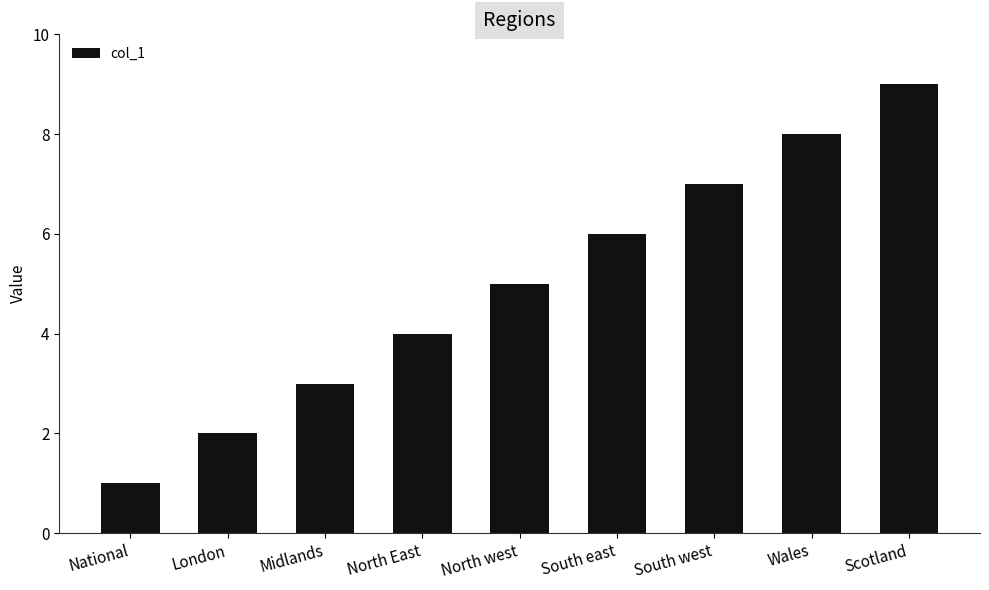

Which has a higher value, South west or London?

South west